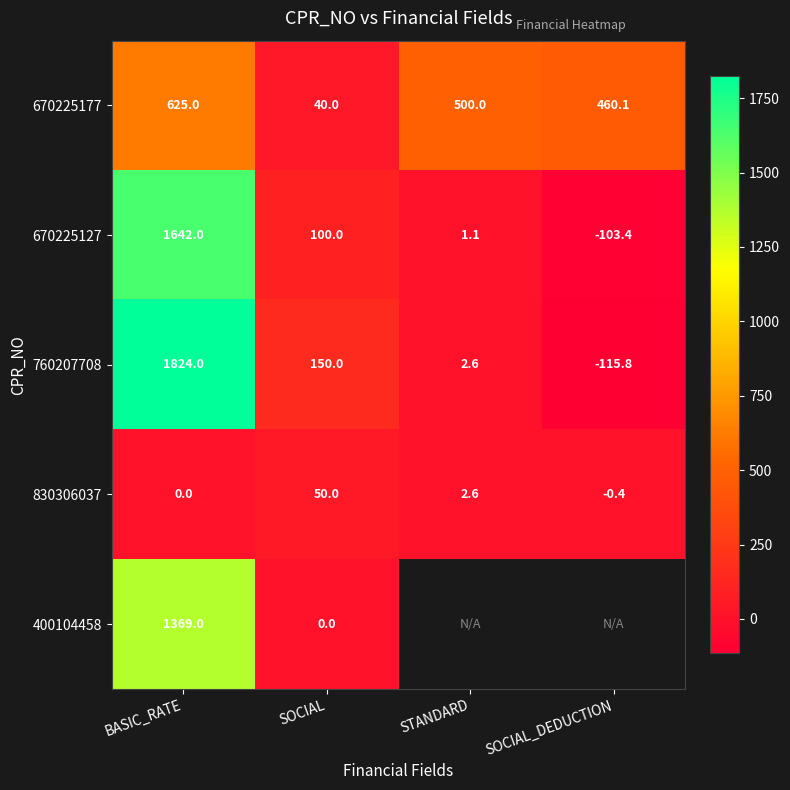

Where is 760207708 nearest to the value 854?

SOCIAL